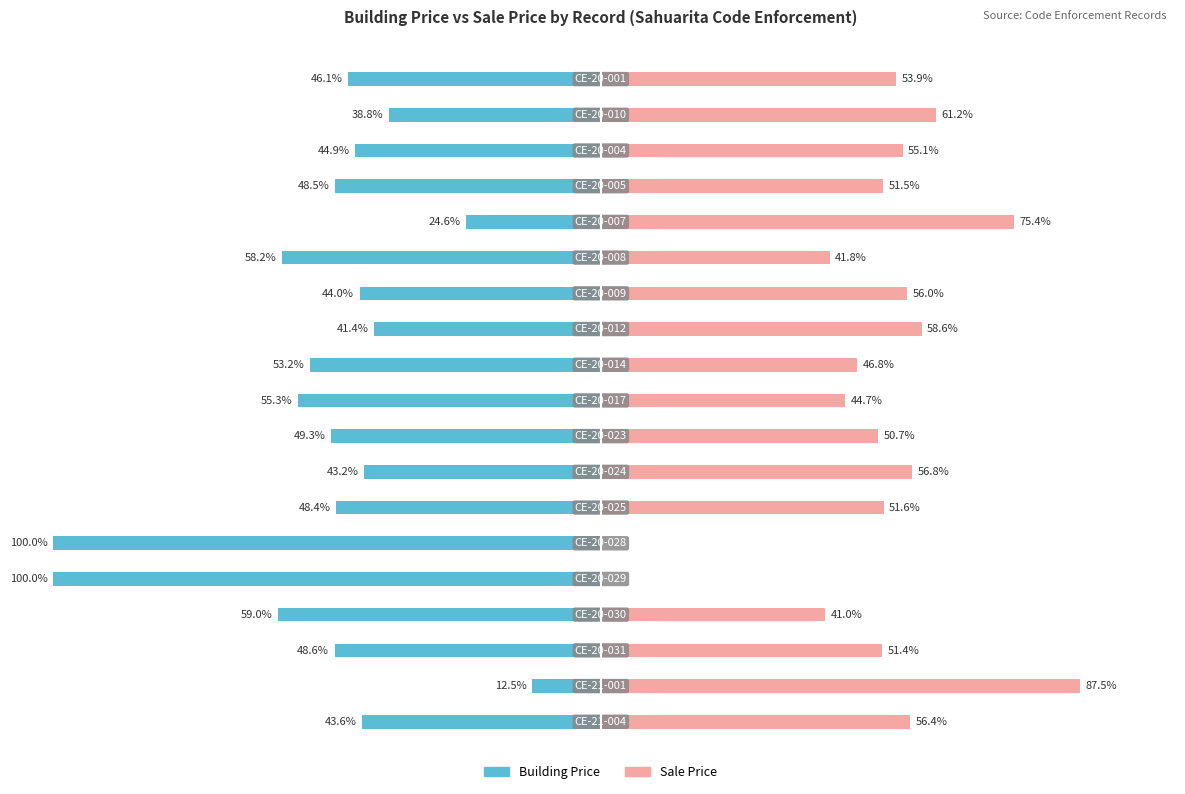

How many data points does each series have?

19